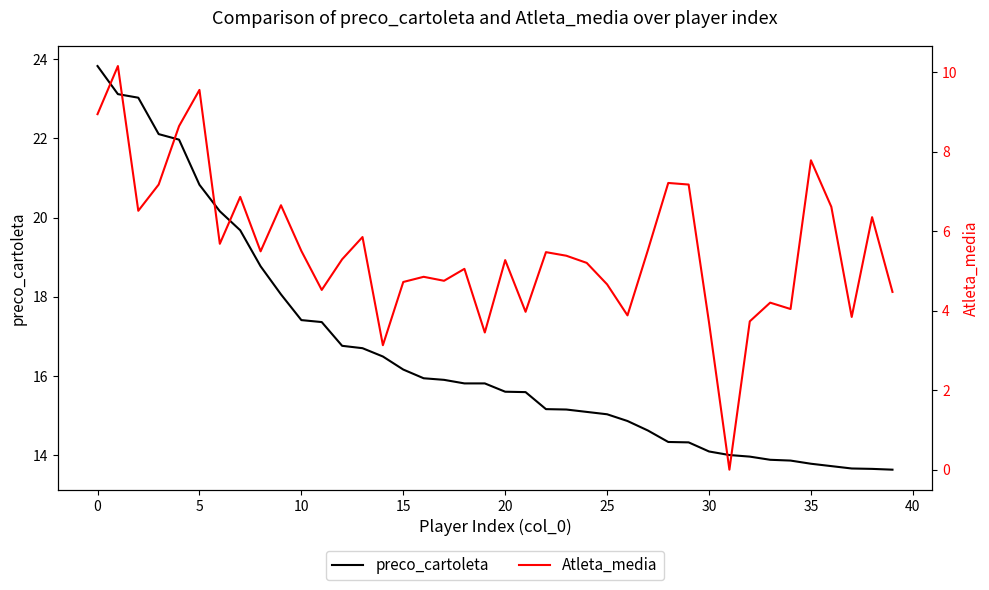

What is the highest value of the preco_cartoleta series?

23.8